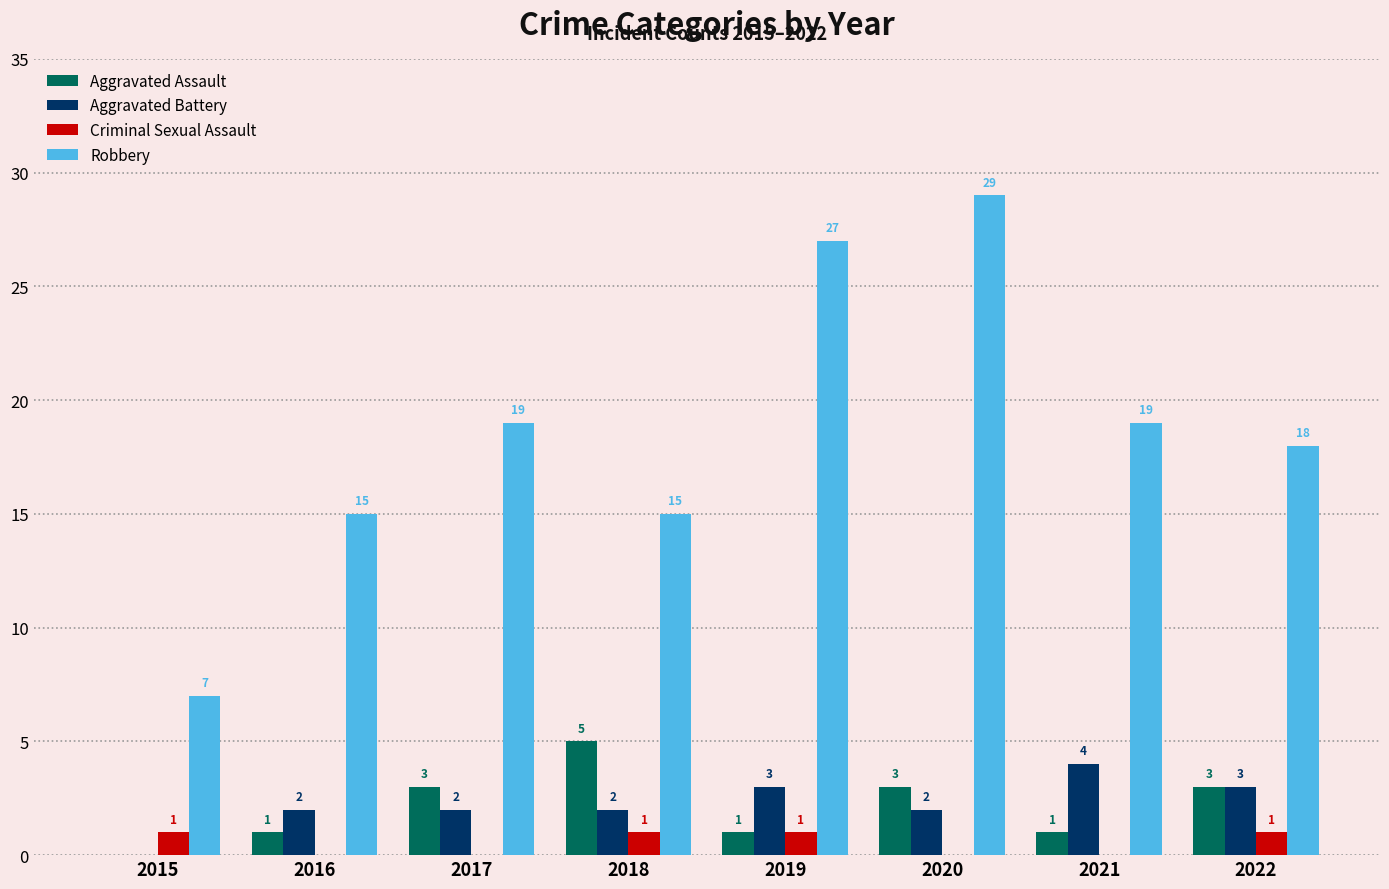

Which label corresponds to the largest value in the chart?

2020